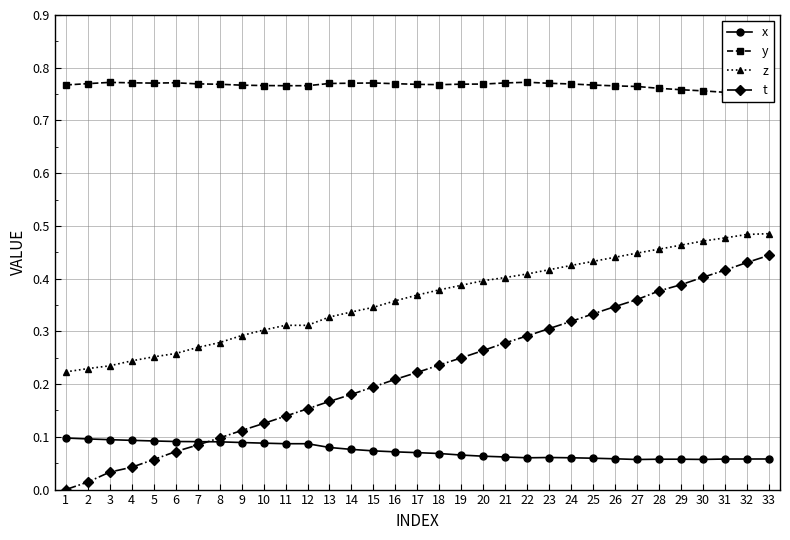

True or false: t has a value of 0.1 at 14.

False